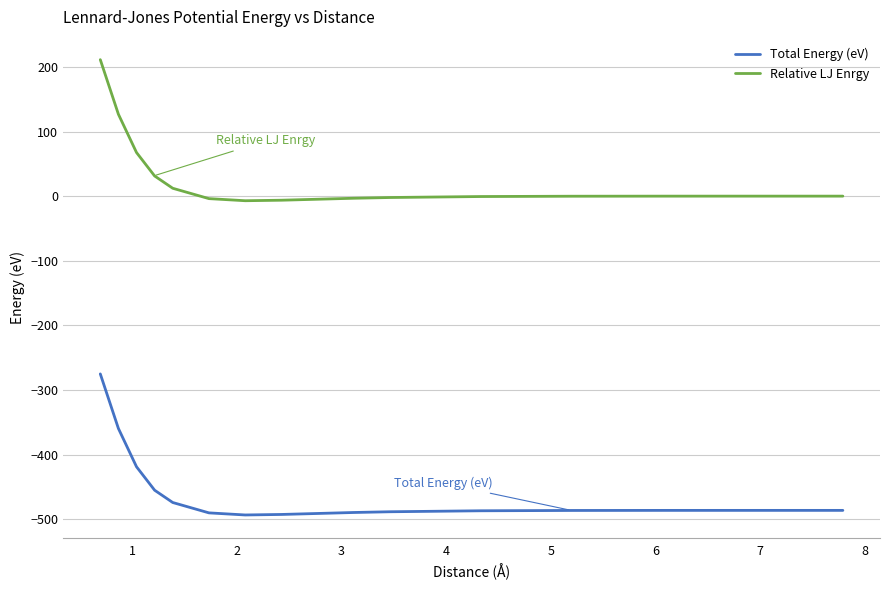

True or false: Total Energy (eV) and Relative LJ Enrgy intersect in this chart.

False